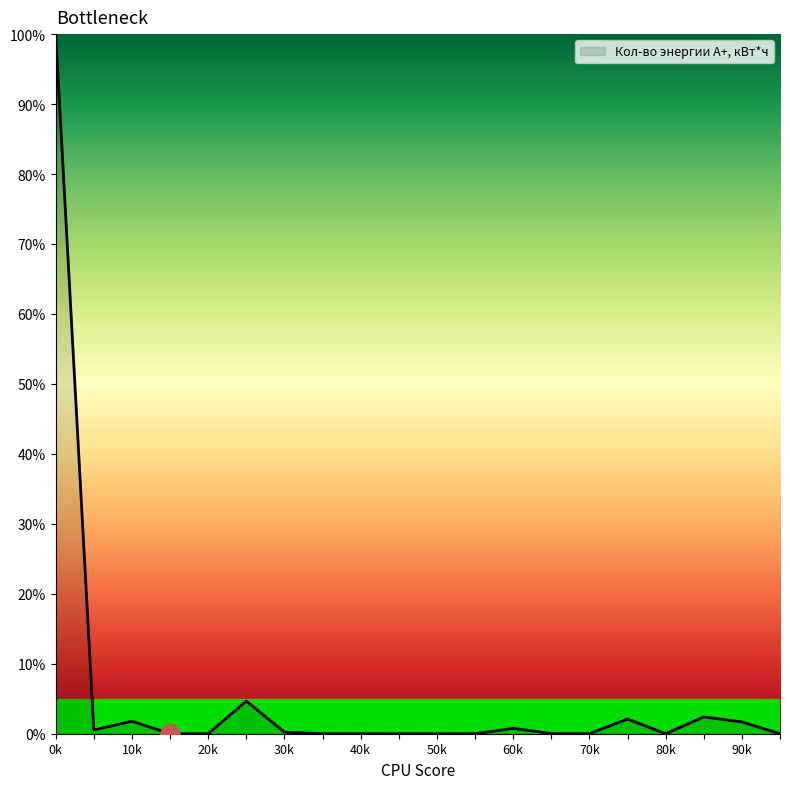

What is the greatest value displayed?

100.0